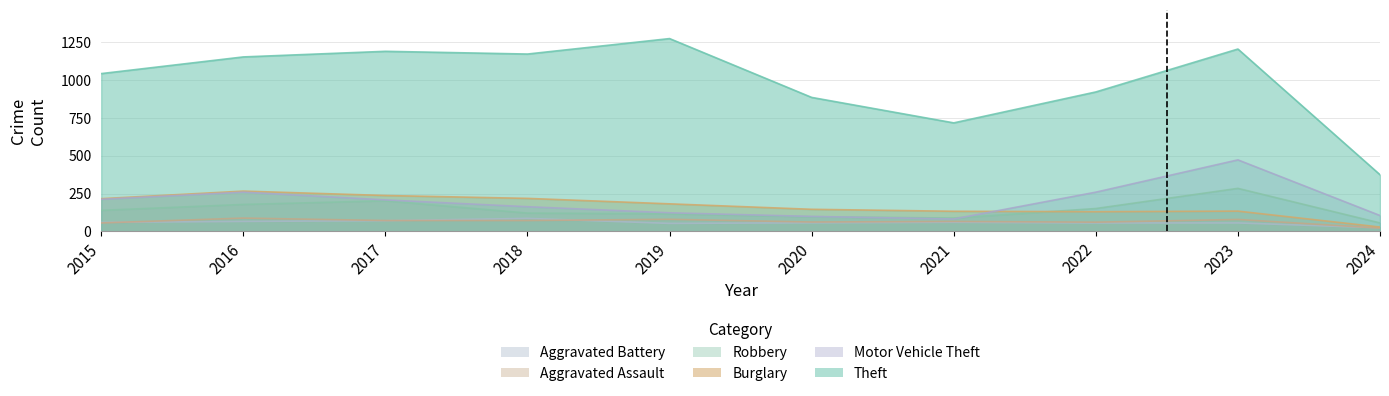

The value of Theft at 2023 is 1972. True or false?

False